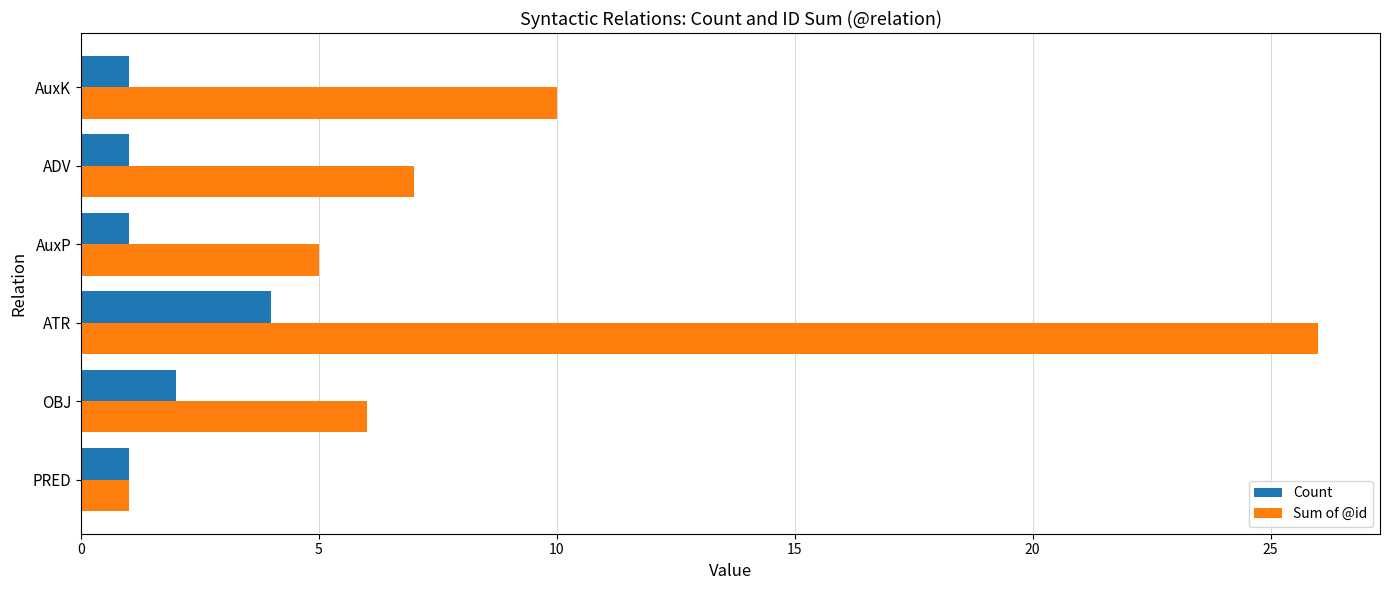

Count the number of data series in this chart.

2